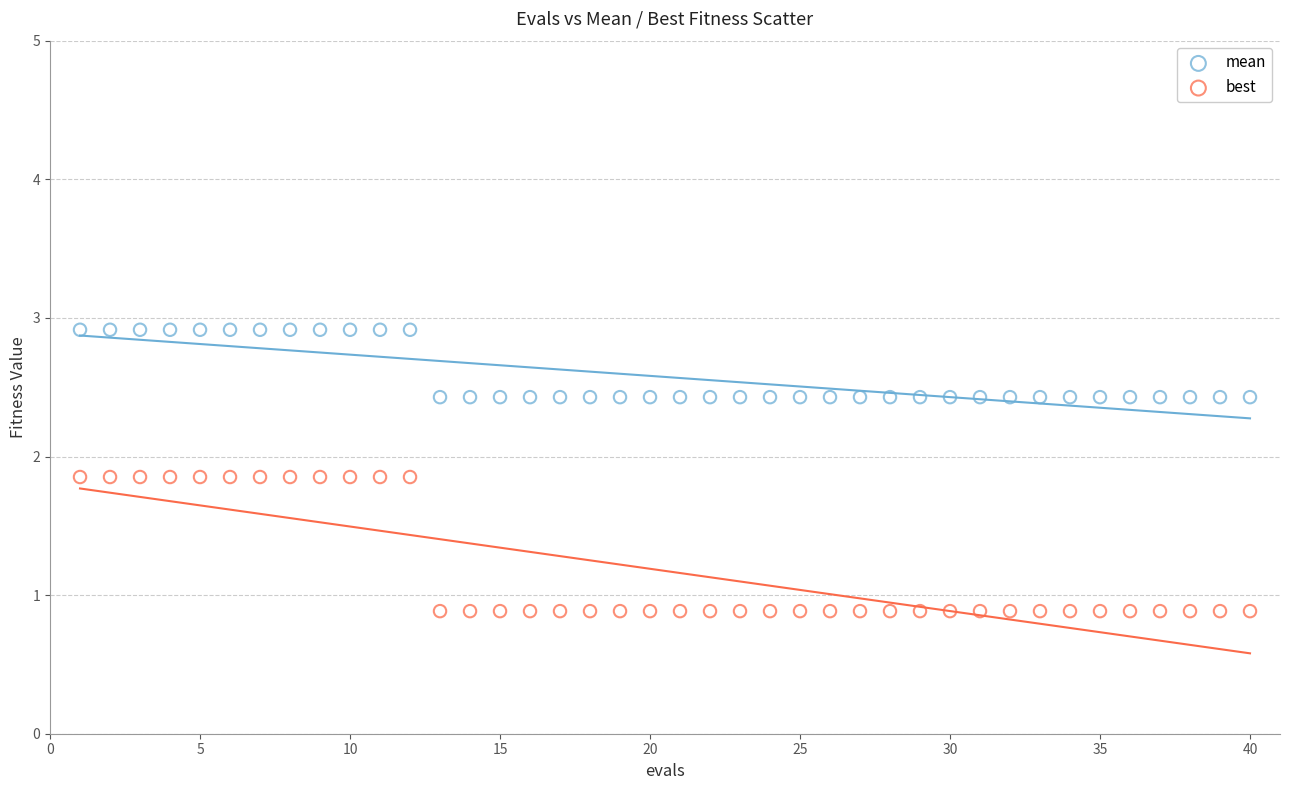

Which series reaches the maximum Y coordinate?

mean